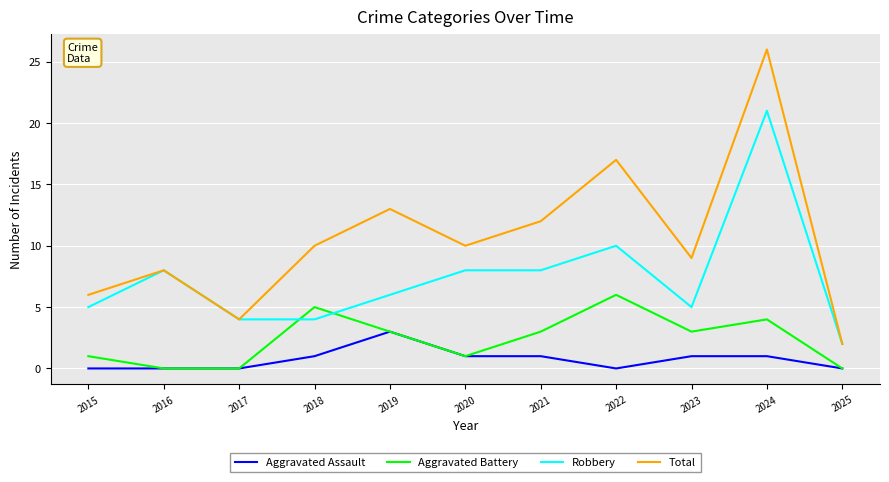

Is the value of Total at 2016 greater than the value of Aggravated Assault at 2020?

Yes